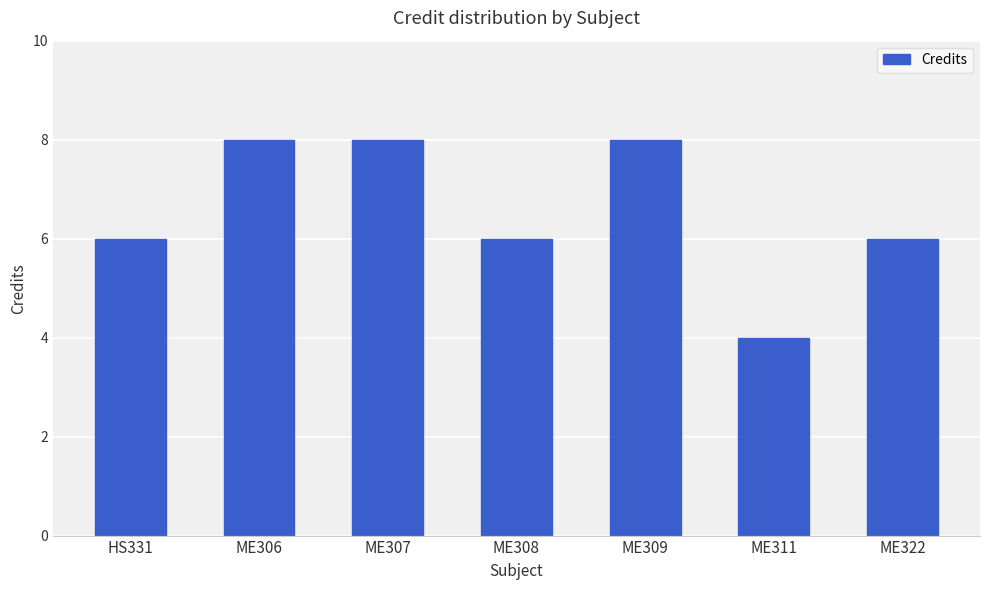

What is the label of the 3rd bar from the right?

ME309